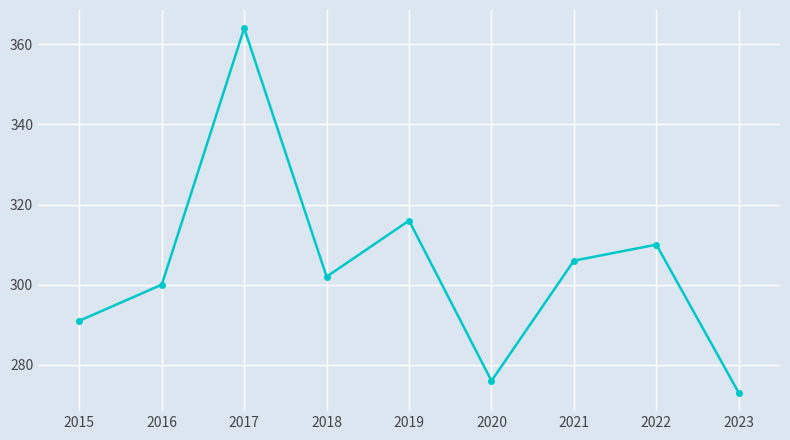

At which category does the data reach its first local valley?

2018